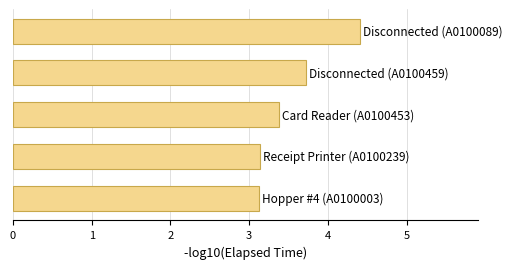

What is the difference between the second highest and second lowest values?

0.6